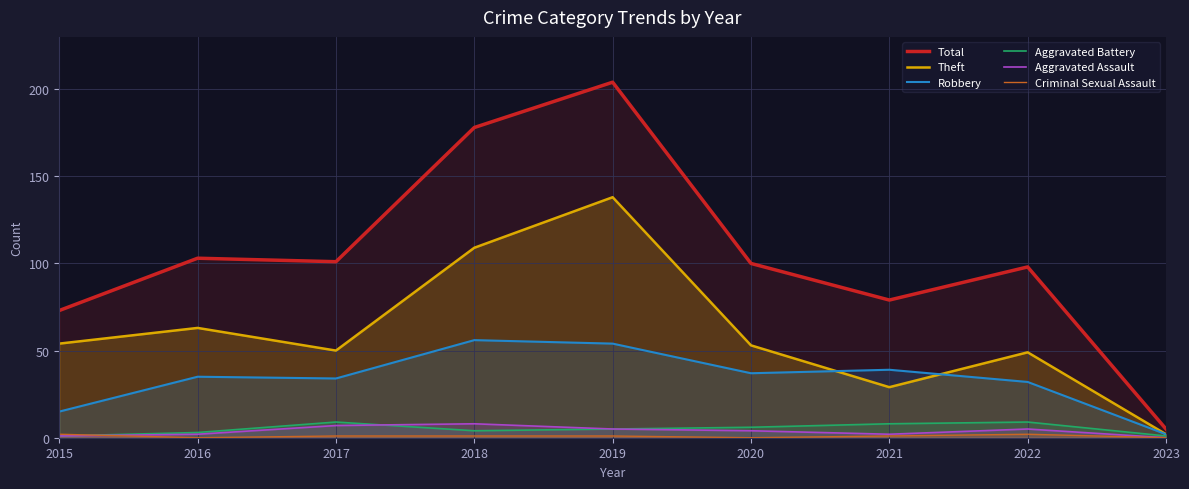

Reading left to right, transcribe all the data shown in this chart.

Total: 2015=73	2016=103	2017=101	2018=178	2019=204	2020=100	2021=79	2022=98	2023=5
Theft: 2015=54	2016=63	2017=50	2018=109	2019=138	2020=53	2021=29	2022=49	2023=2
Robbery: 2015=15	2016=35	2017=34	2018=56	2019=54	2020=37	2021=39	2022=32	2023=2
Aggravated Battery: 2015=1	2016=3	2017=9	2018=4	2019=5	2020=6	2021=8	2022=9	2023=1
Aggravated Assault: 2015=1	2016=2	2017=7	2018=8	2019=5	2020=4	2021=2	2022=5	2023=0
Criminal Sexual Assault: 2015=2	2016=0	2017=1	2018=1	2019=1	2020=0	2021=1	2022=2	2023=0